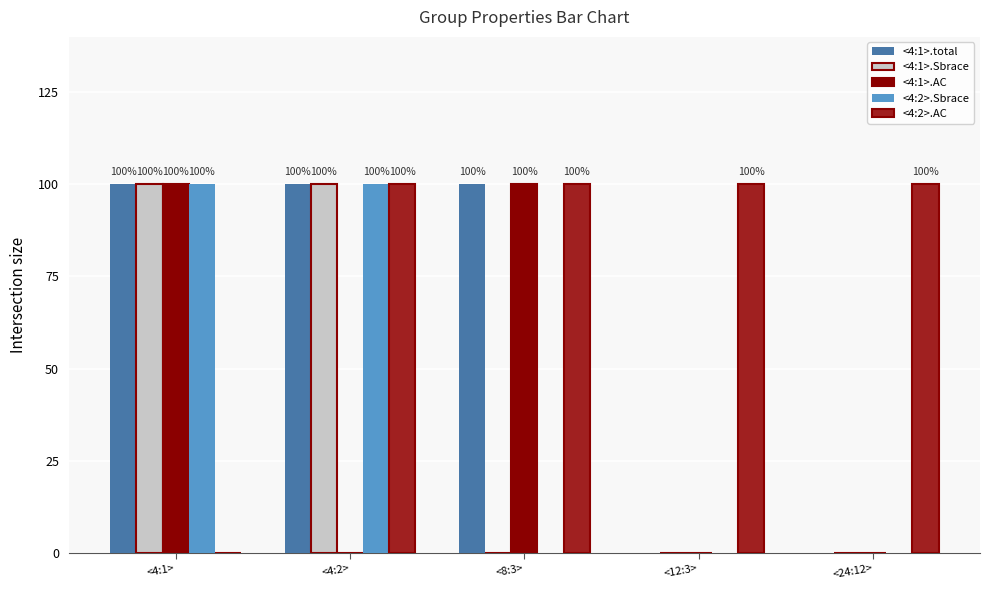

Are the bars horizontal?

No